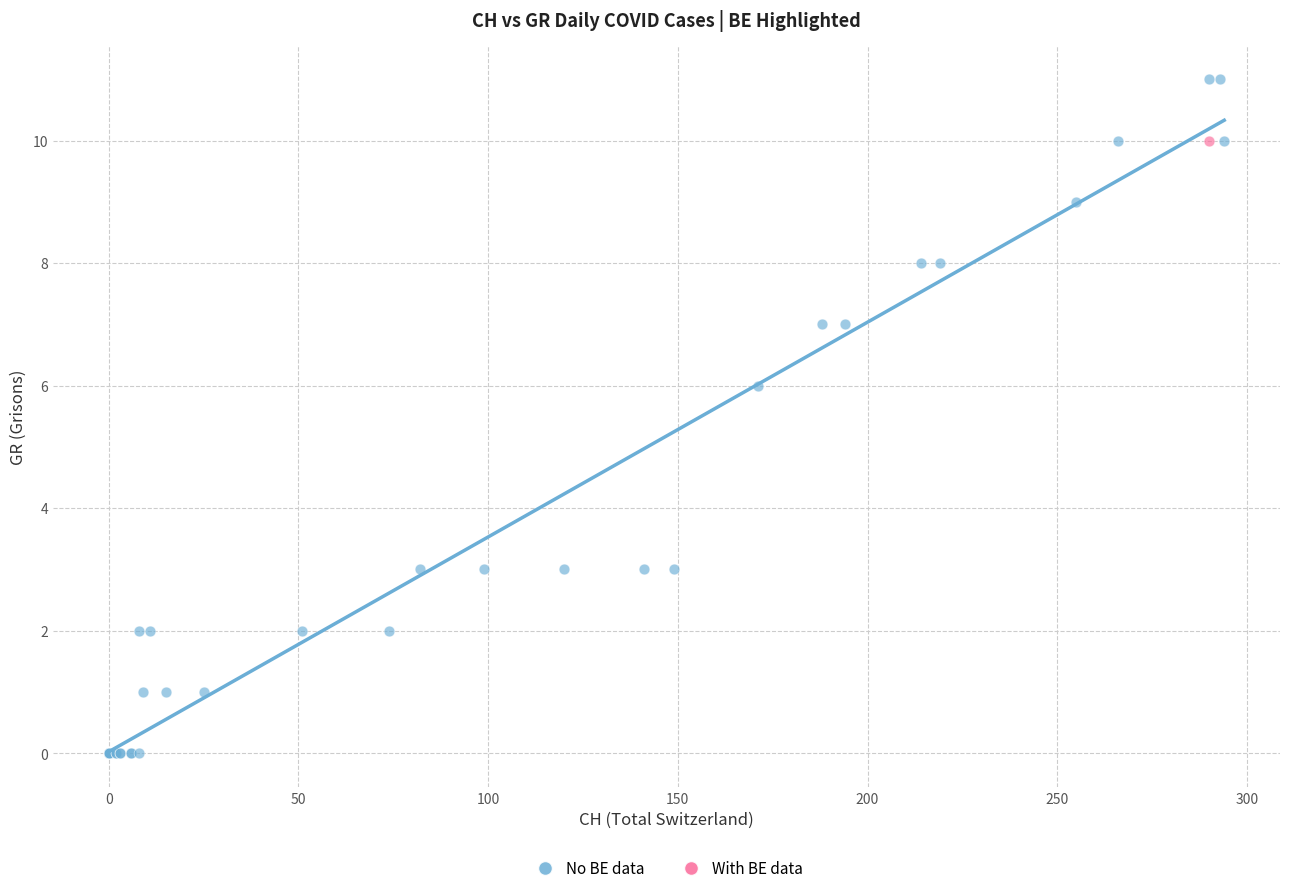

What are all the series names shown in the legend?

No BE data, With BE data